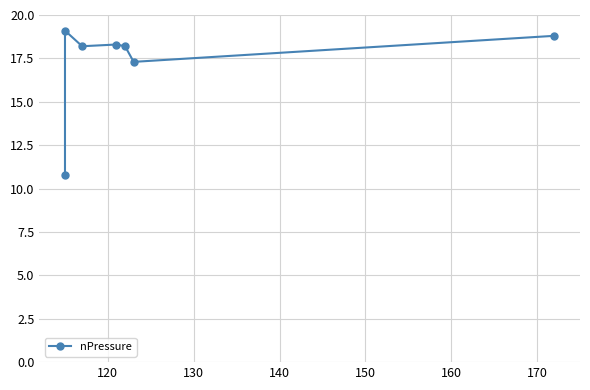

How many points are lower than both their immediate neighbors (excluding endpoints)?

2